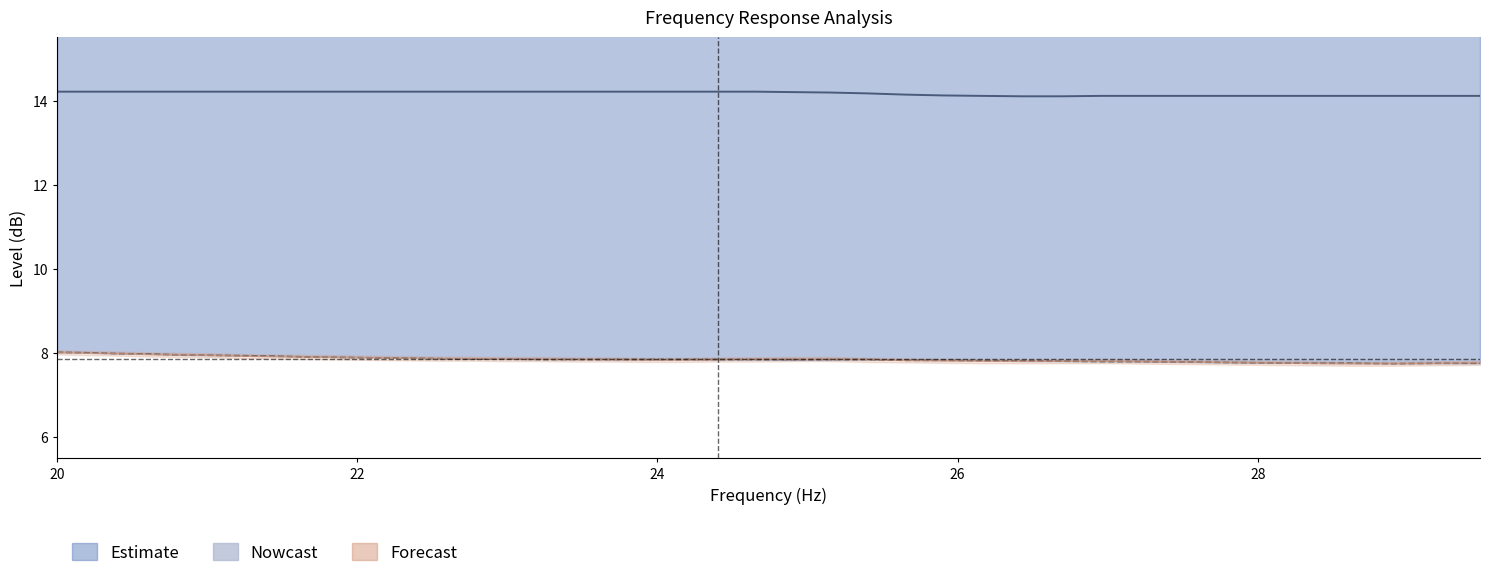

The value of smoothed at 13 is 19.8. True or false?

False